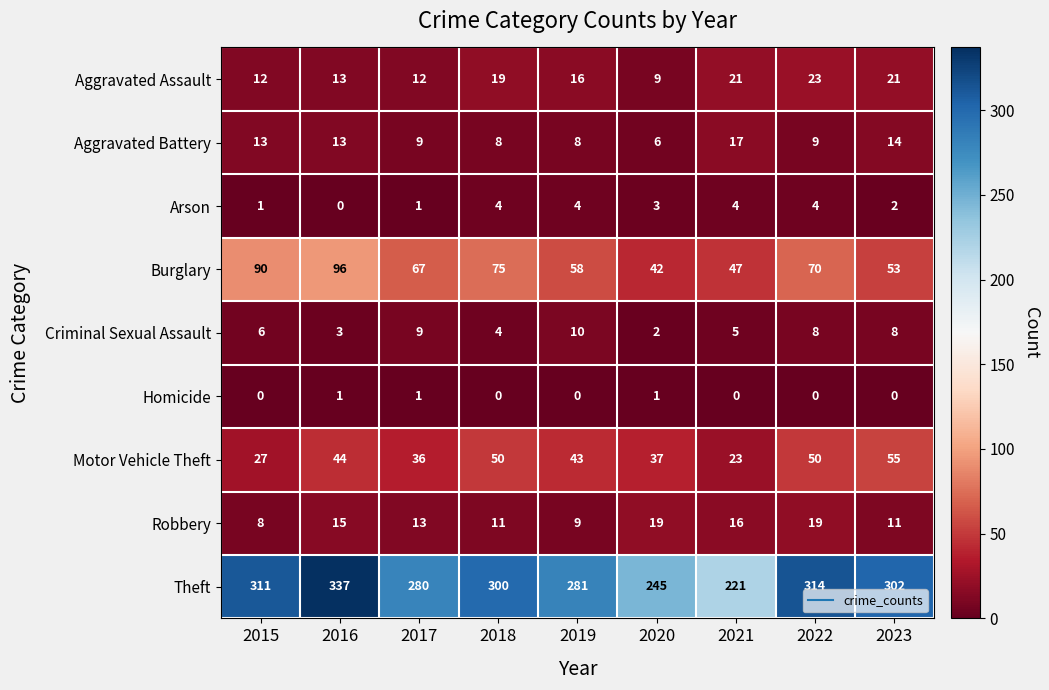

Is the value of Robbery at 2018 greater than the value of Aggravated Assault at 2021?

No